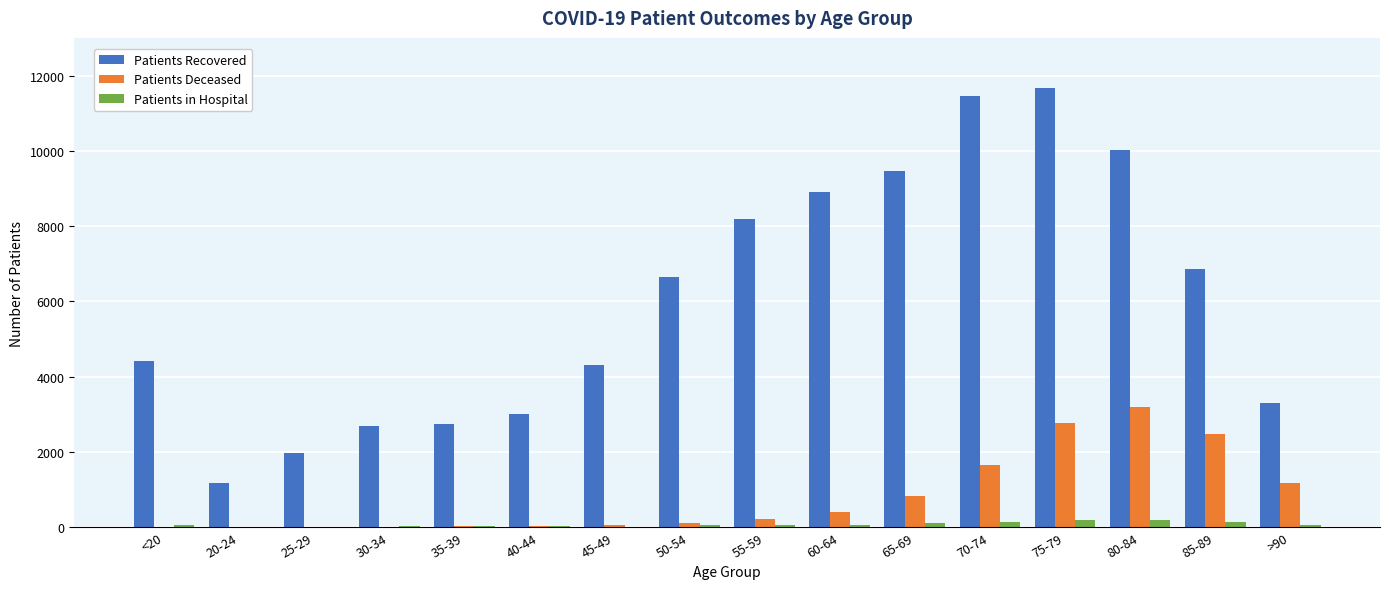

Which series has the largest total across all categories?

Patients Recovered